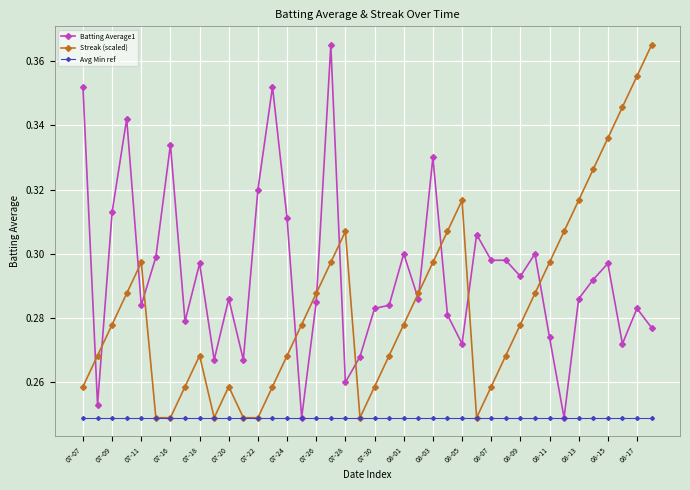

List the series in order of their overall mean, lowest first.

Avg Min ref, Streak (scaled), Batting Average1